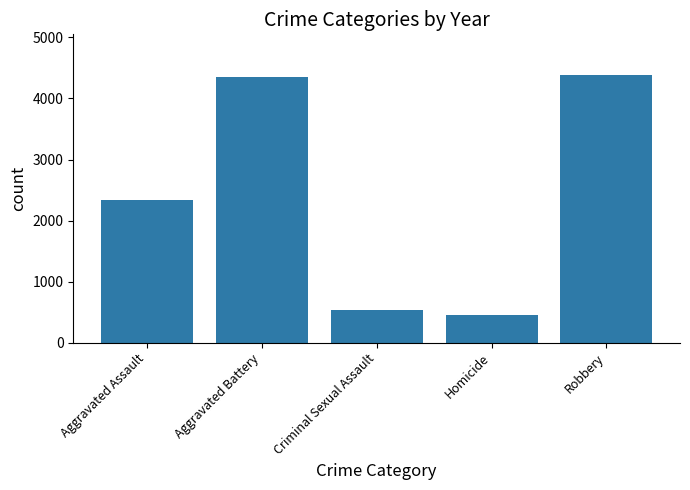

Are the bars grouped side by side (vs. stacked)?

No